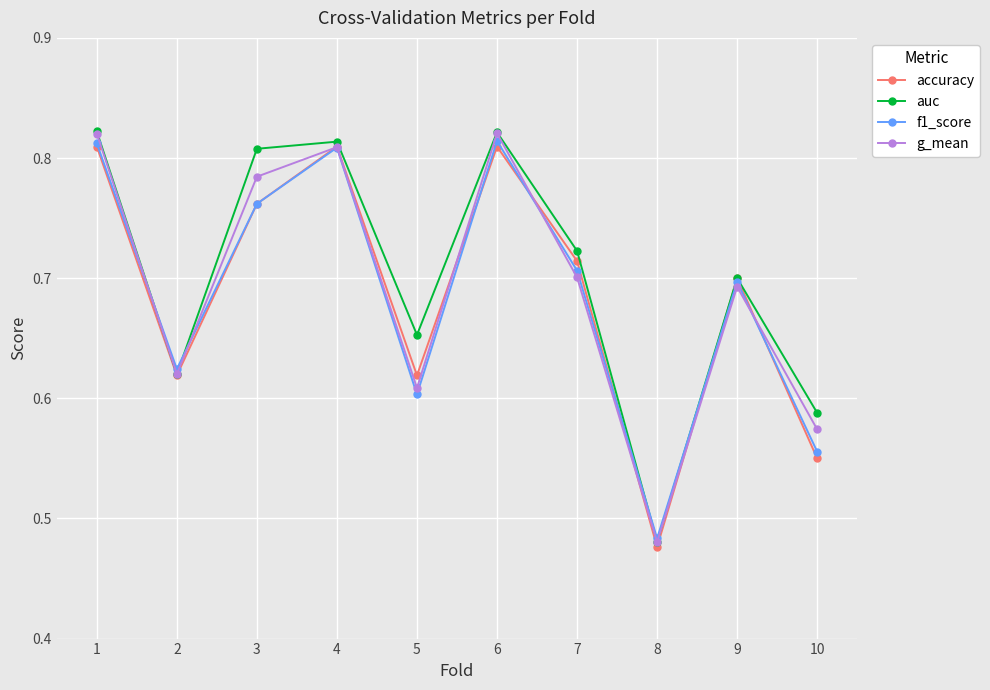

At which label does accuracy reach its minimum?

8